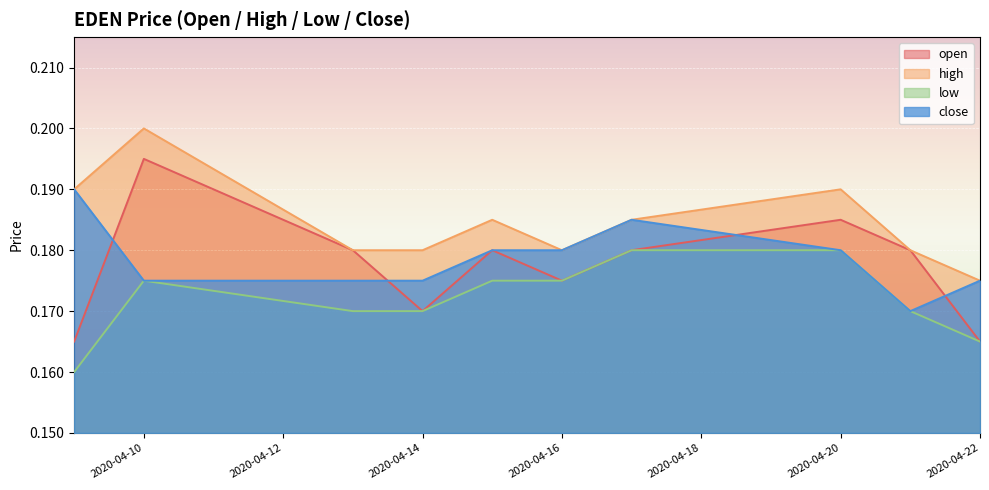

At how many categories does at least one series exceed 0?

10